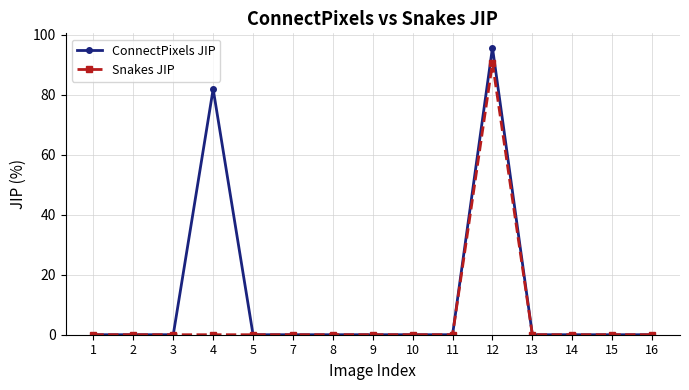

The value of Snakes JIP at 4 is -57.1. True or false?

False